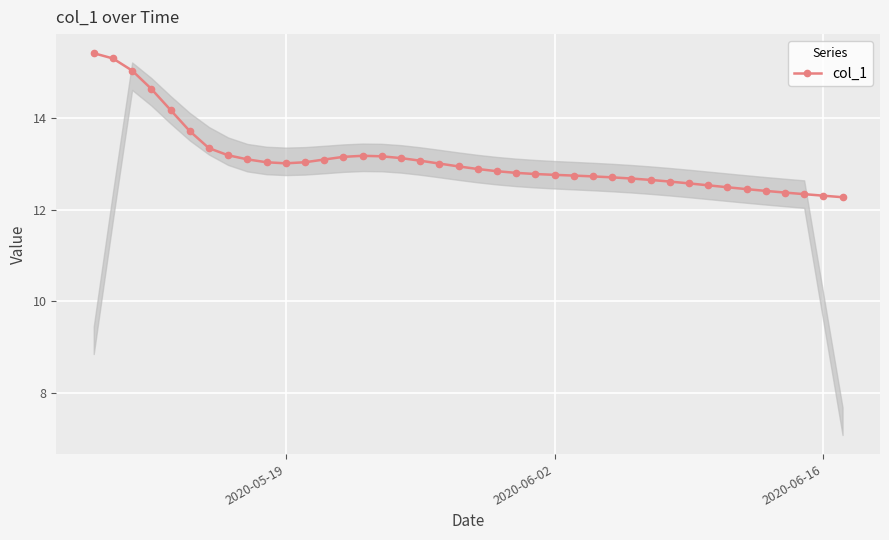

What is the average value?

13.1